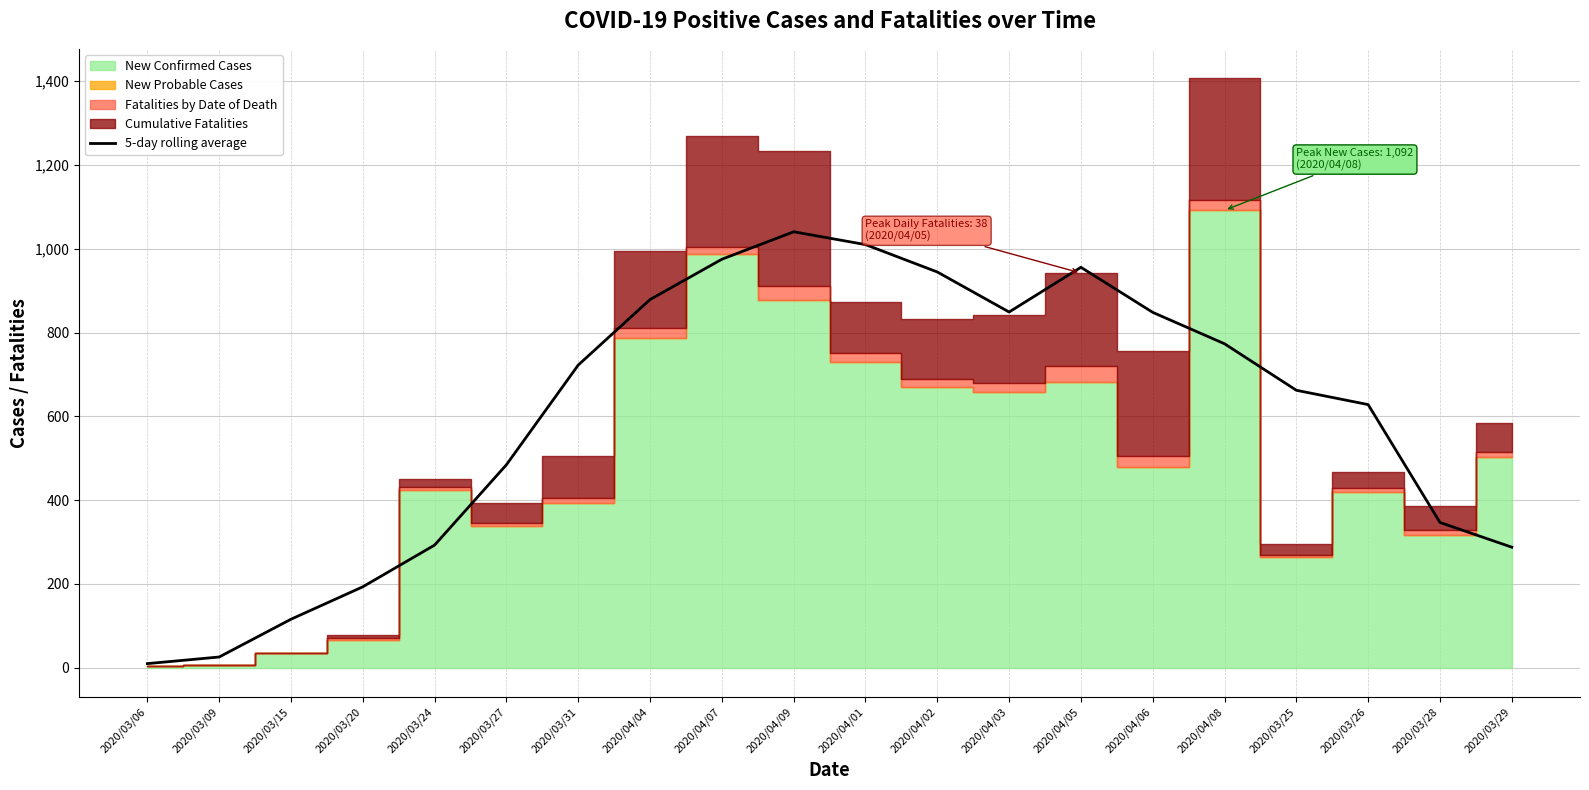

How many categories are shown in the chart?

20